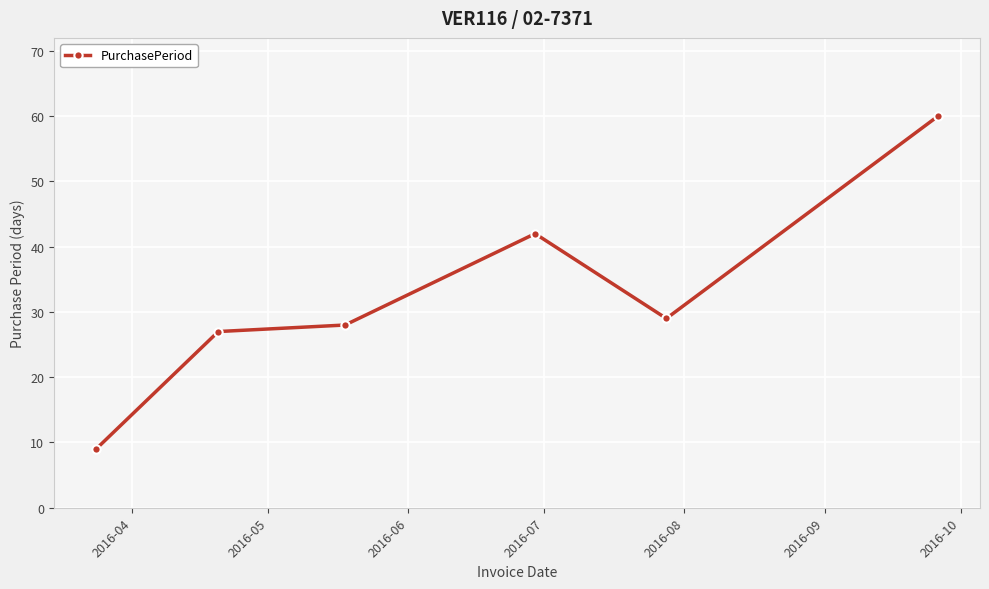

What is the value of the 3rd point from the left?

28